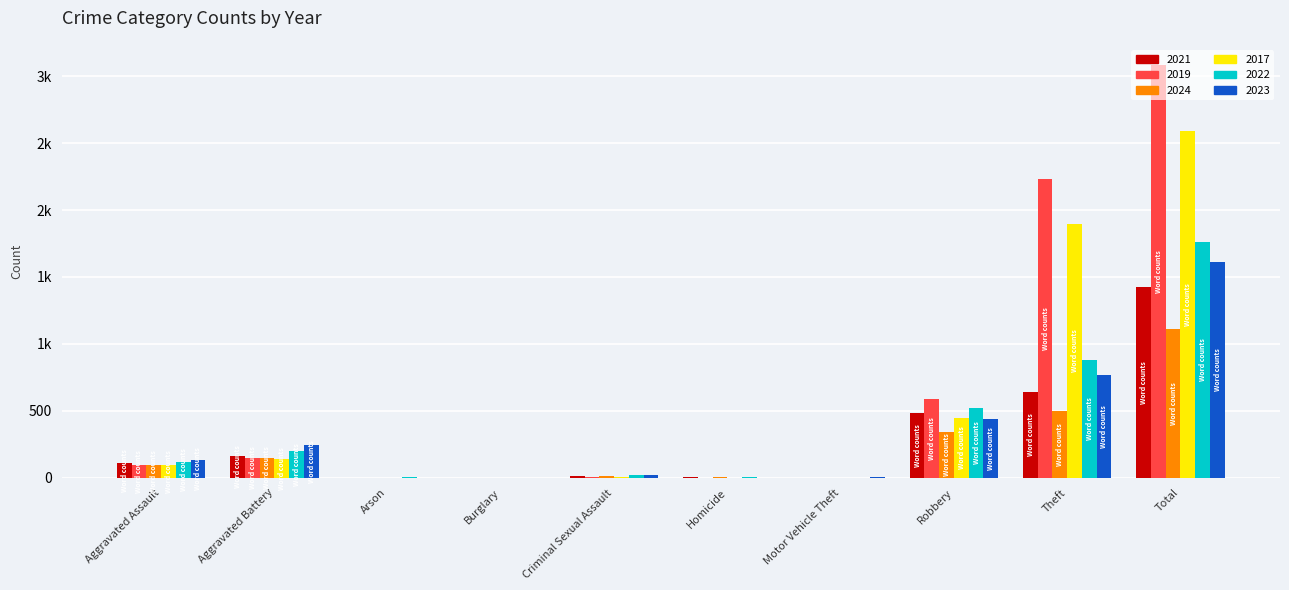

What are all the series names shown in the legend?

2021, 2019, 2024, 2017, 2022, 2023